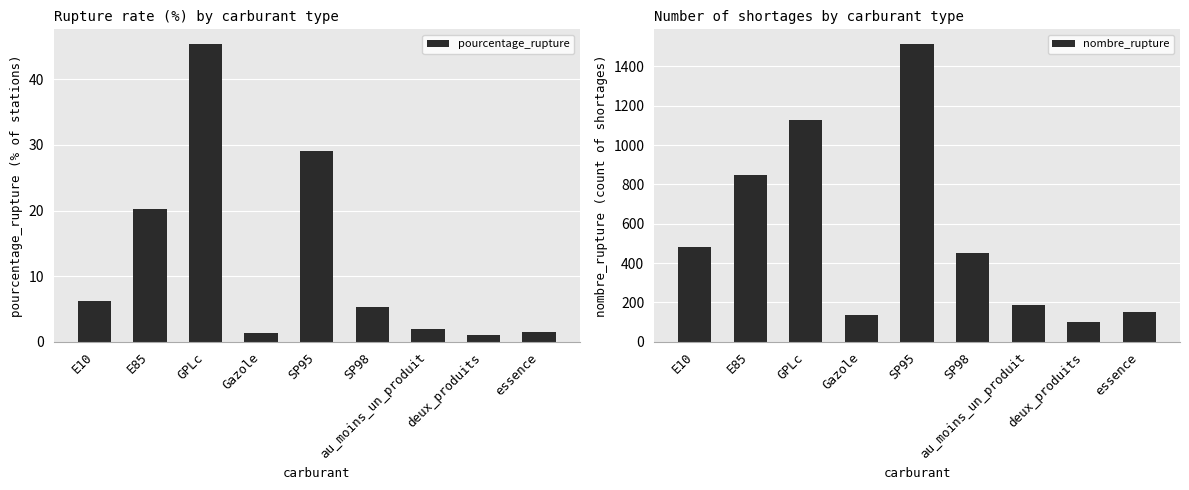

Which series has the widest spread of values?

nombre_rupture